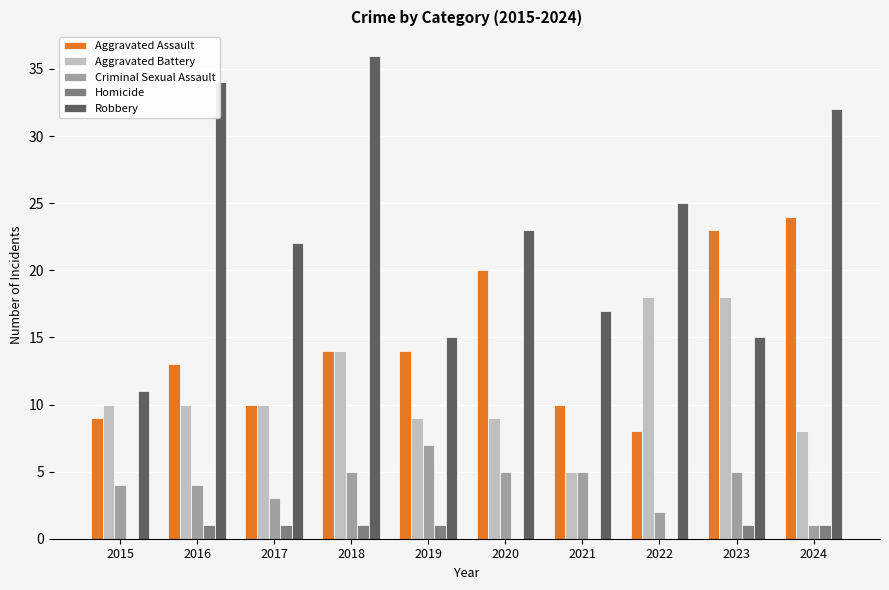

Are the bars grouped side by side (vs. stacked)?

Yes